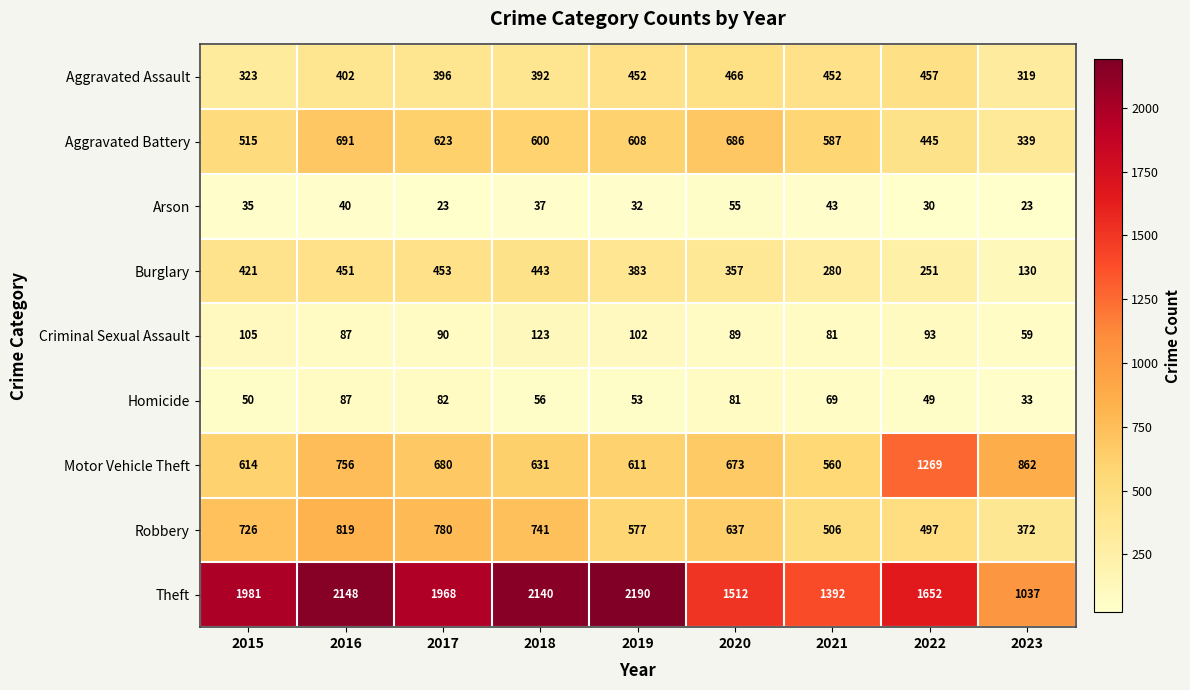

At how many categories does at least one series exceed 1573?

6